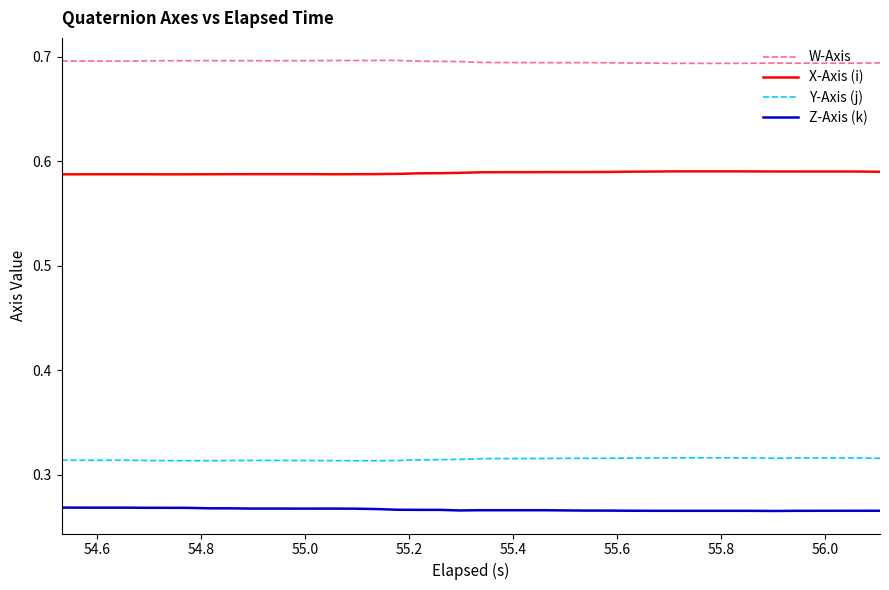

Rank the series by their maximum value, from highest to lowest.

W-Axis, X-Axis (i), Y-Axis (j), Z-Axis (k)